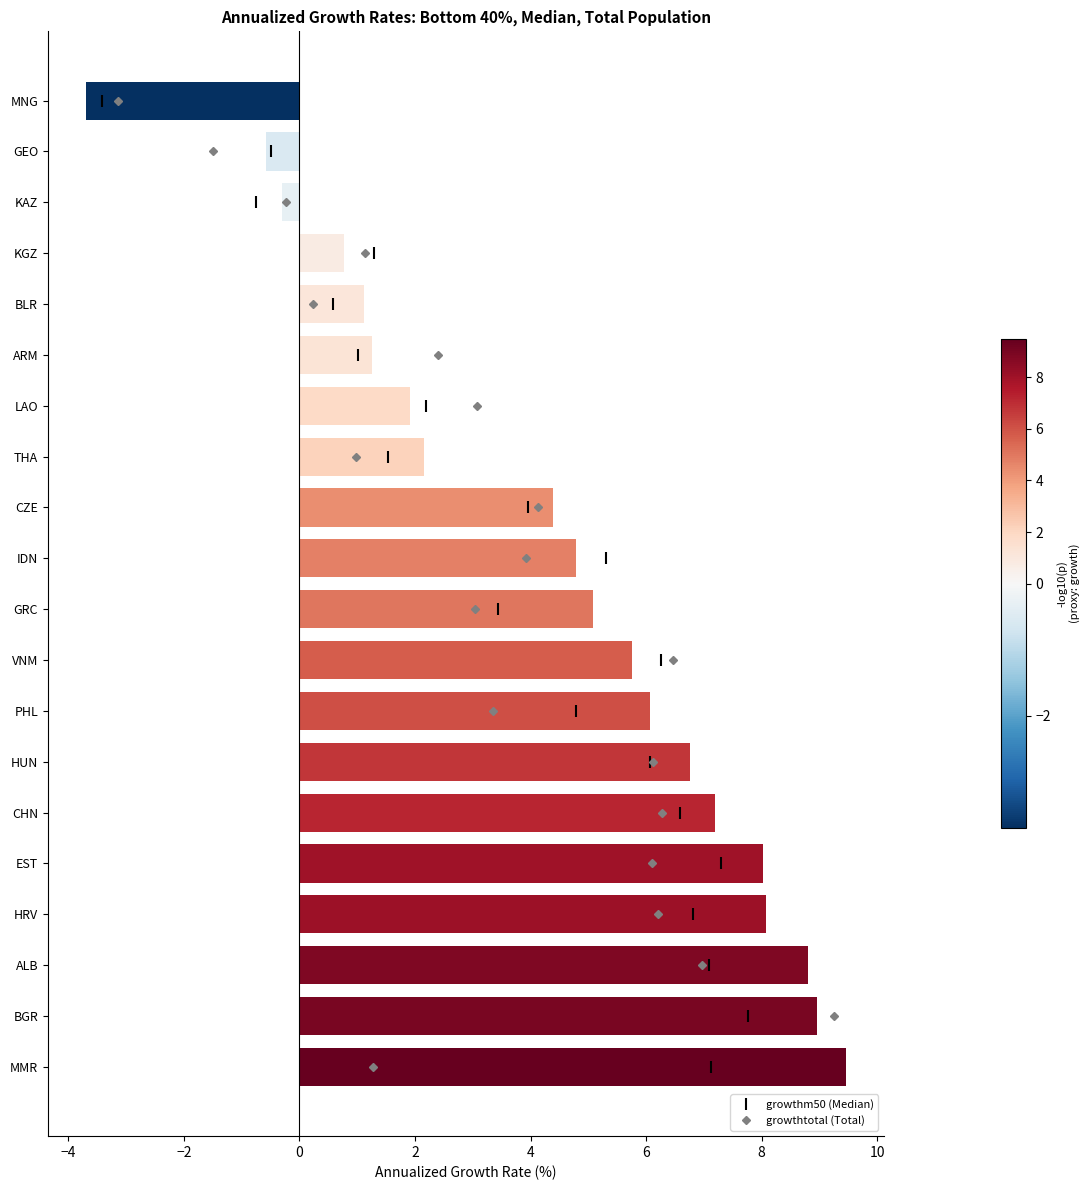

What is the change in value from HRV to BLR?

-7.0